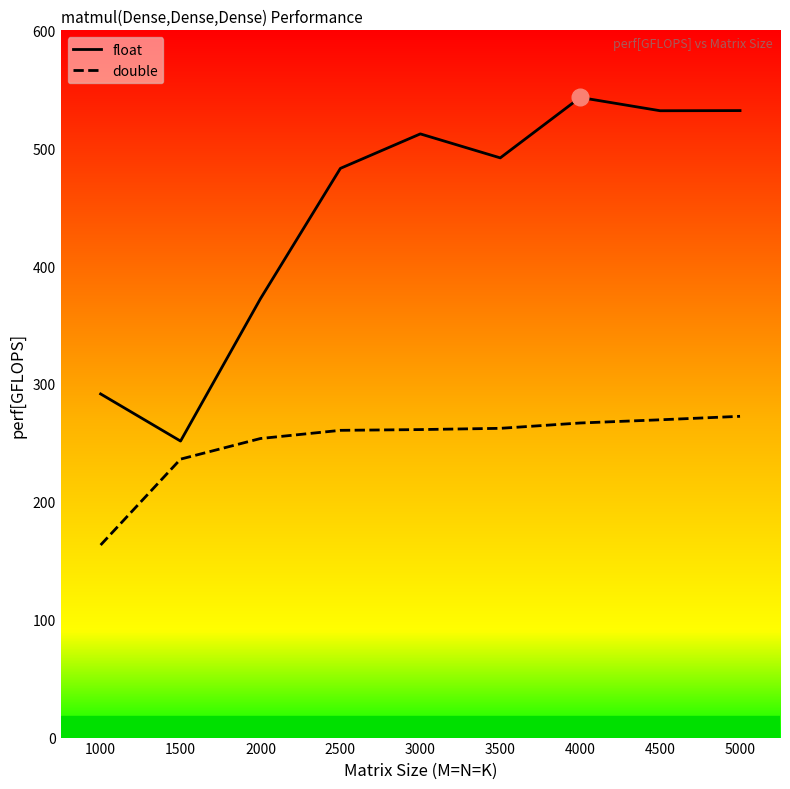

What are all the series names shown in the legend?

float, double